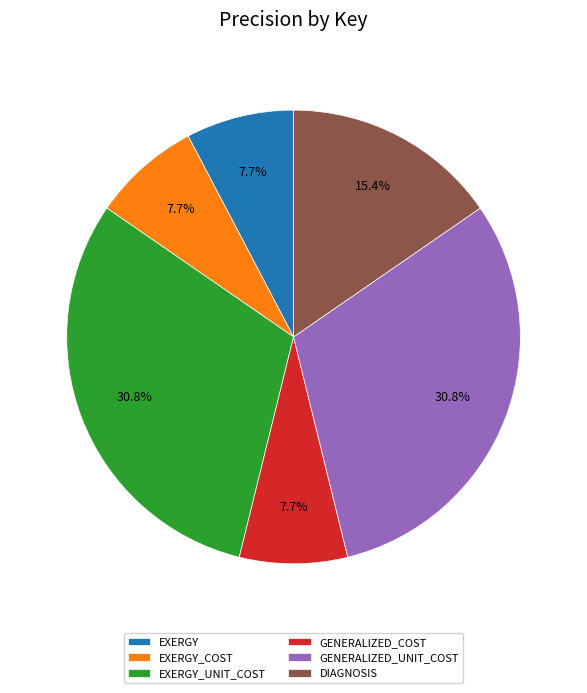

To the nearest percent, what is the difference between the EXERGY_COST and DIAGNOSIS slice percentages?

8%